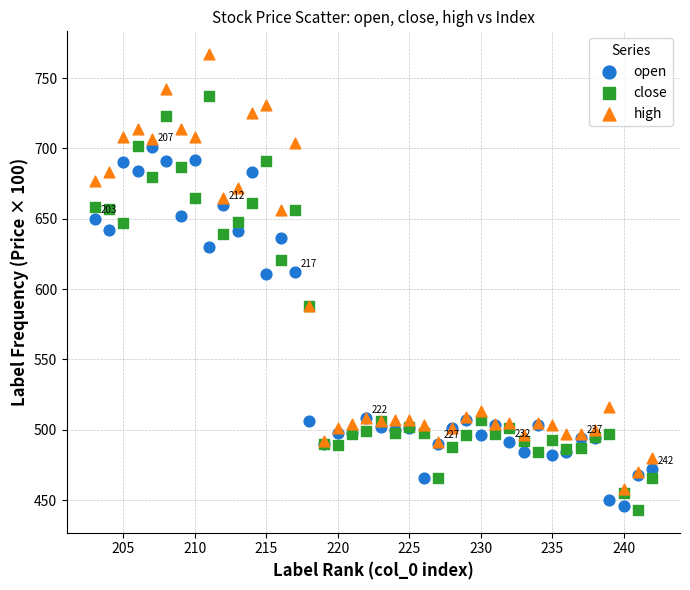

Which series contains the lowest Y value?

close